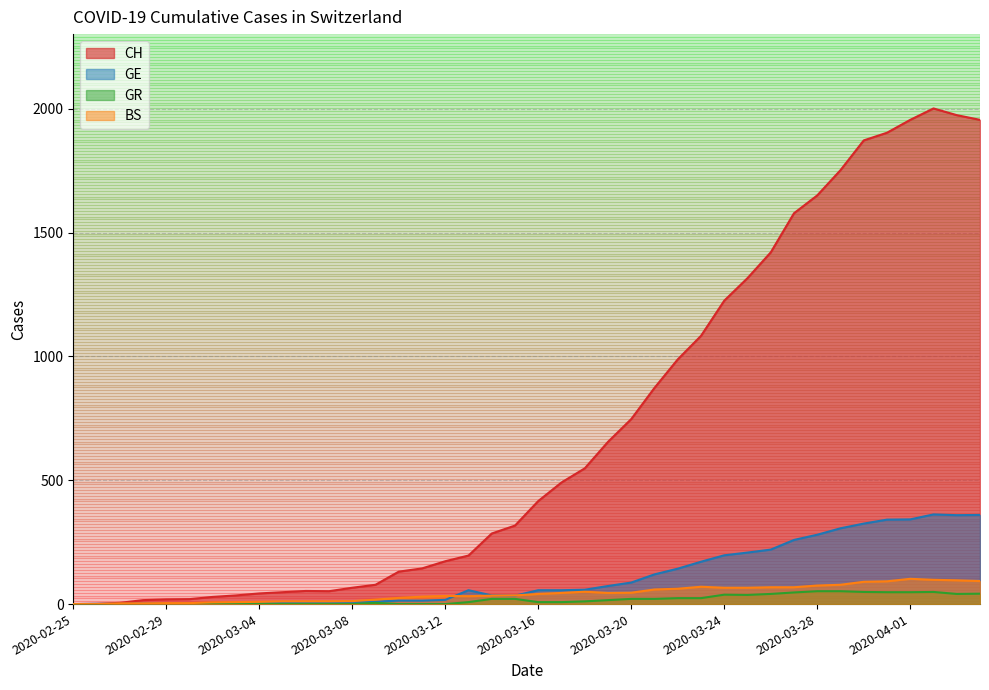

What is the spread (max minus min) of values at 2020-02-28?

16